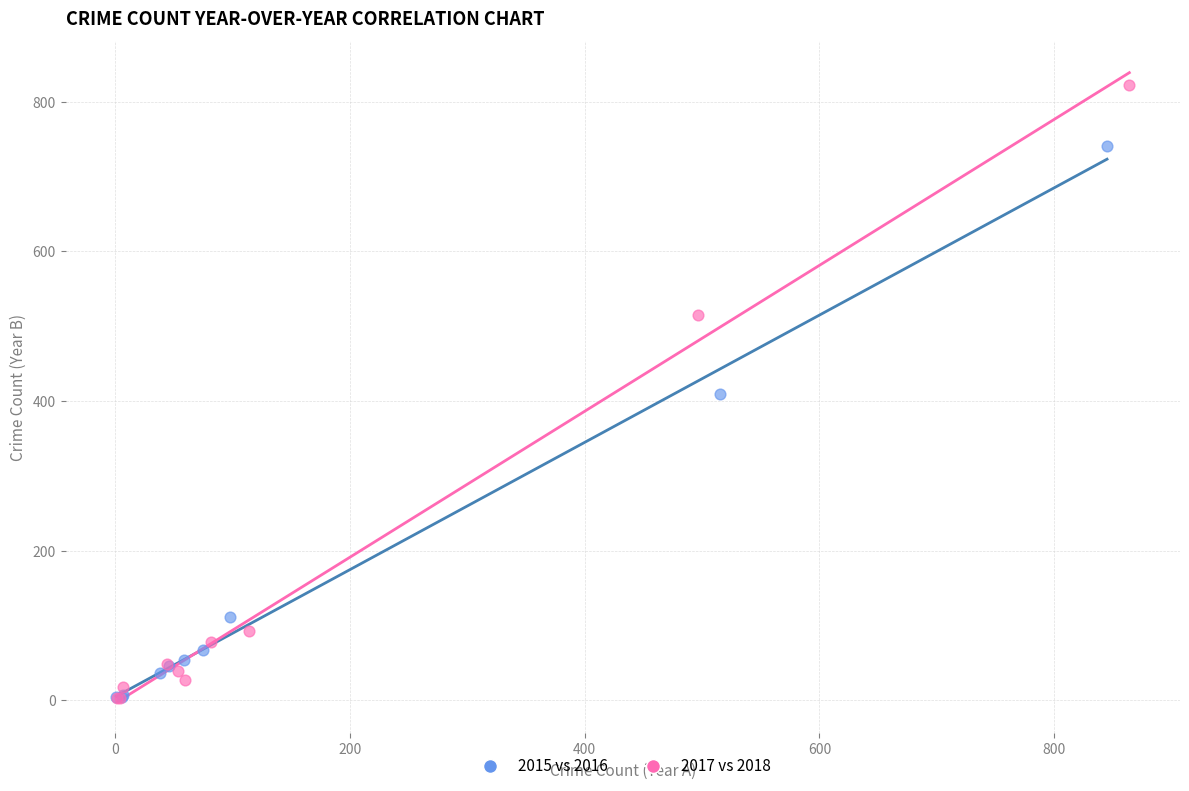

What are all the series names shown in the legend?

2015 vs 2016, 2017 vs 2018